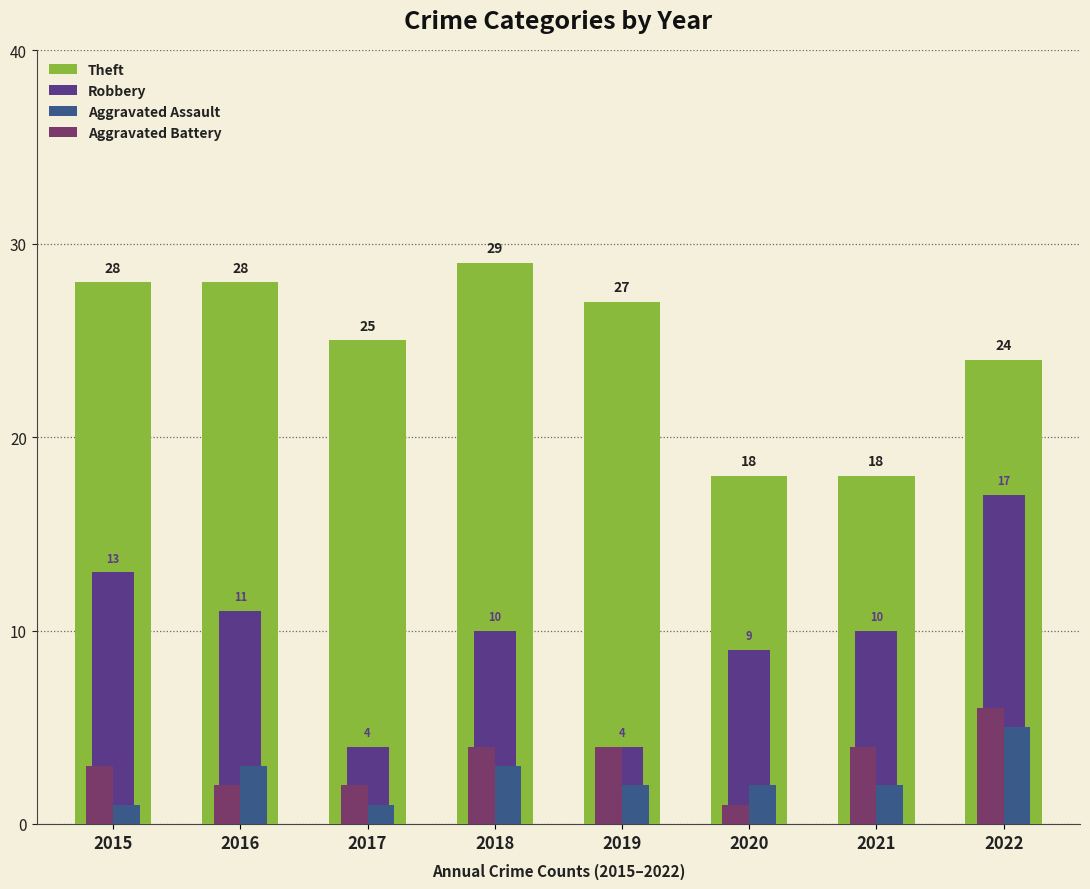

What is the value of the Aggravated Assault bar at the 4th from the left?

3